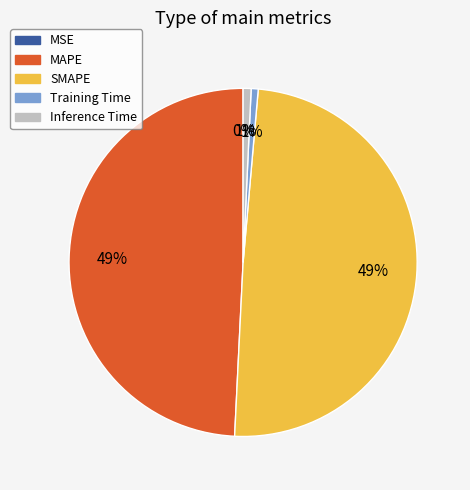

To the nearest percent, what portion does Inference Time represent?

1%